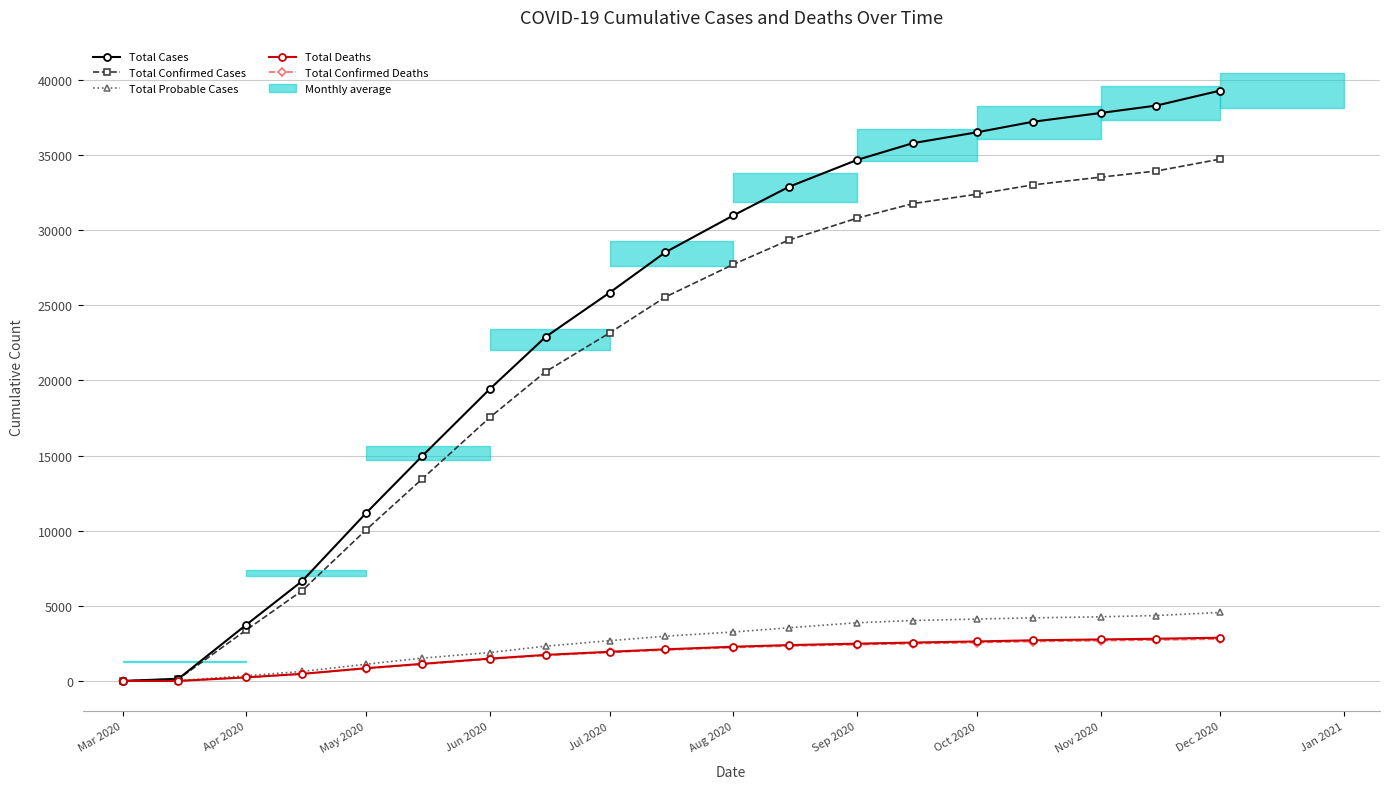

How many categories are shown in the chart?

19